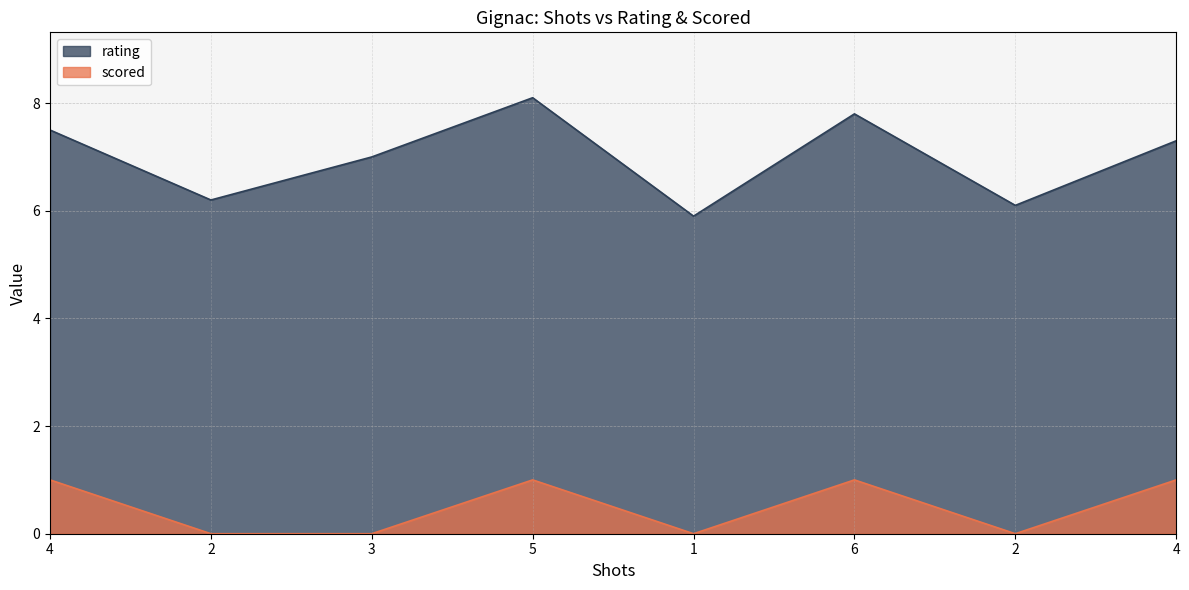

At which label is rating closest to 7?

3